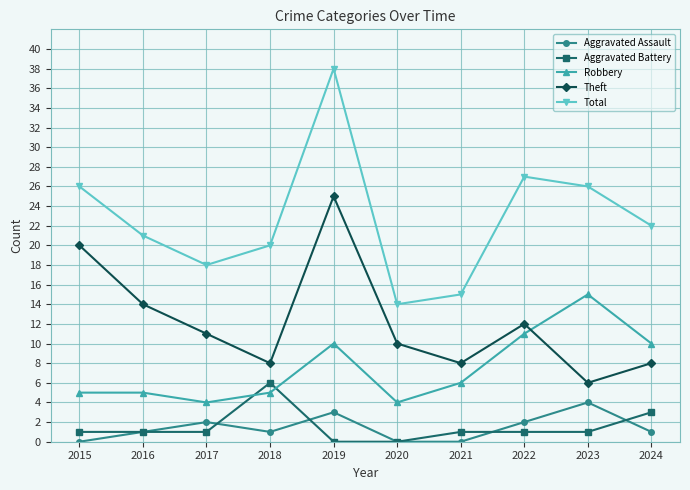

Reading left to right, transcribe all the data shown in this chart.

Aggravated Assault: 2015=0	2016=1	2017=2	2018=1	2019=3	2020=0	2021=0	2022=2	2023=4	2024=1
Aggravated Battery: 2015=1	2016=1	2017=1	2018=6	2019=0	2020=0	2021=1	2022=1	2023=1	2024=3
Robbery: 2015=5	2016=5	2017=4	2018=5	2019=10	2020=4	2021=6	2022=11	2023=15	2024=10
Theft: 2015=20	2016=14	2017=11	2018=8	2019=25	2020=10	2021=8	2022=12	2023=6	2024=8
Total: 2015=26	2016=21	2017=18	2018=20	2019=38	2020=14	2021=15	2022=27	2023=26	2024=22